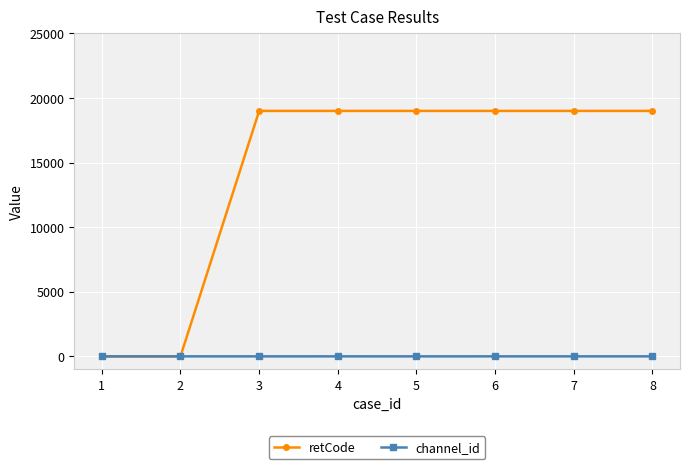

What is the difference between the maximum and second lowest values in the retCode series?

19001